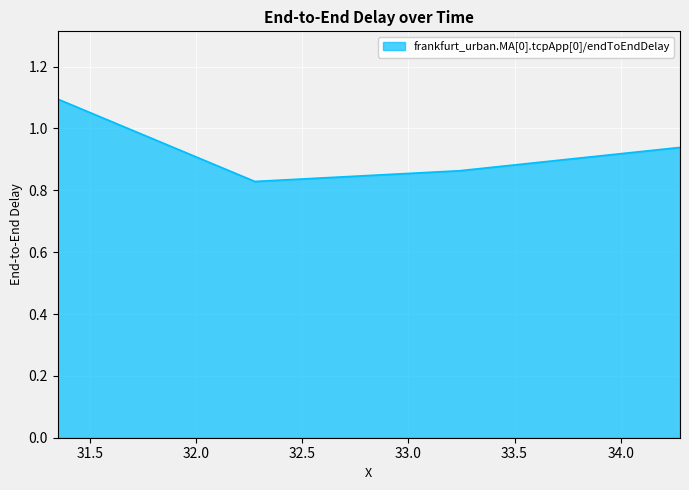

How many interior local valleys (lower than both neighbors) does the data have?

1